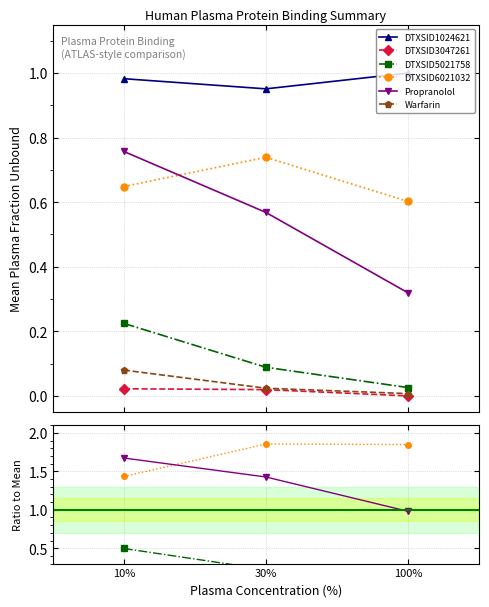

Rank the series at 100% from highest to lowest value.

DTXSID1024621, DTXSID6021032, Propranolol, DTXSID5021758, Warfarin, DTXSID3047261